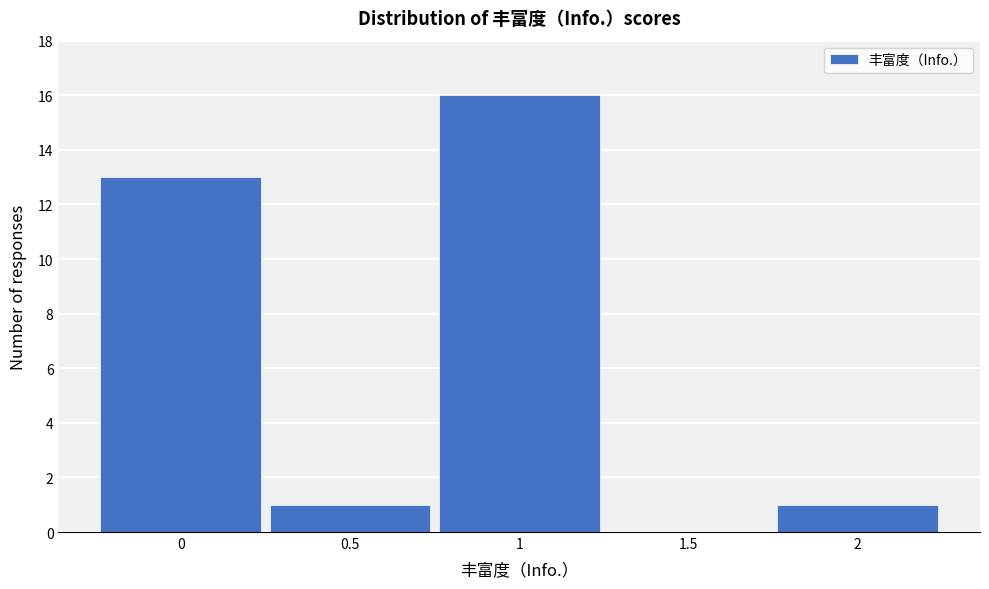

Which range on the x-axis has the tallest bar?

0.75 to 1.25